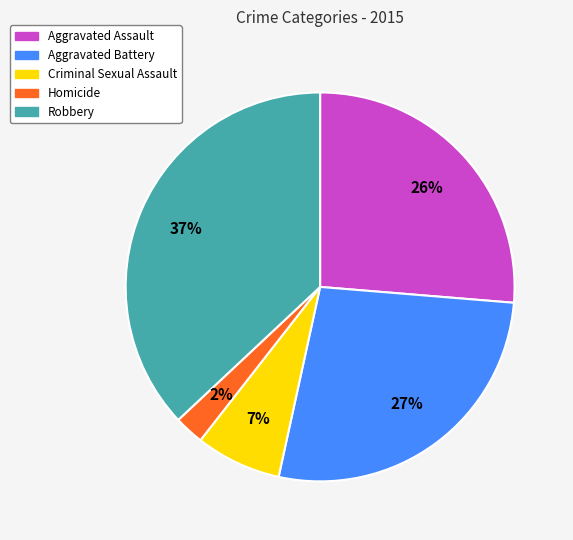

To the nearest percent, what portion does Robbery represent?

37%